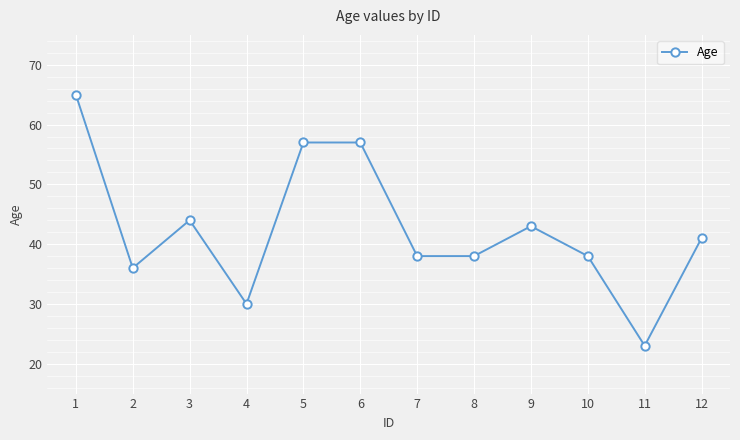

Is it true that the value at 5 is 12?

False